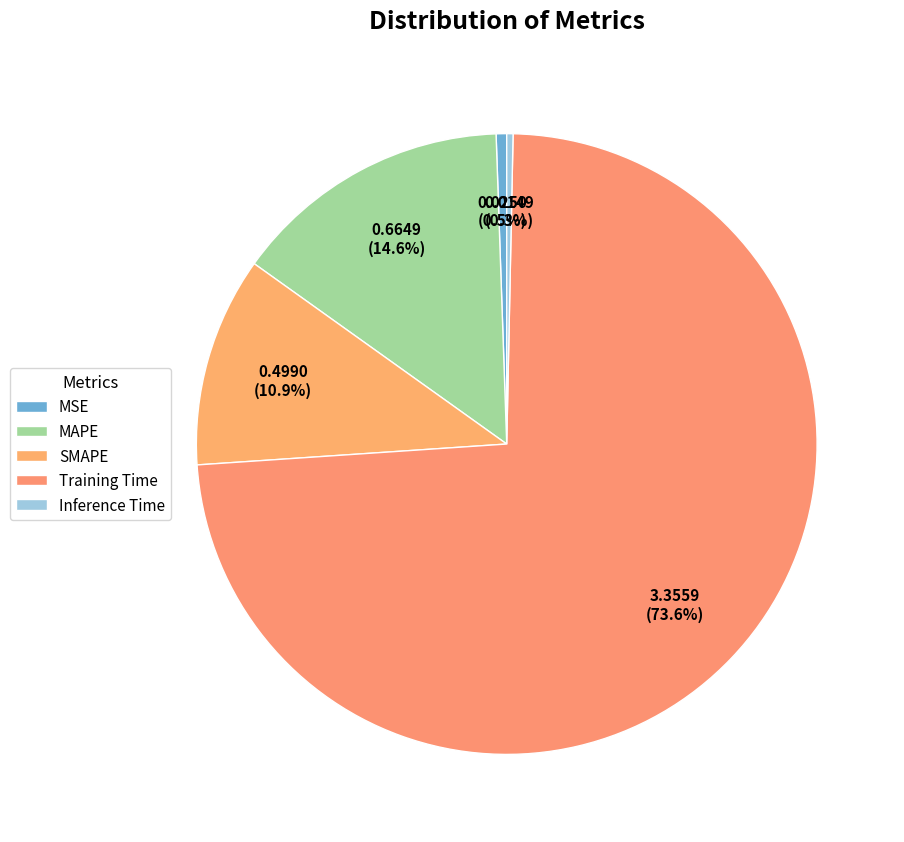

Which category has the biggest portion of the pie?

Training Time